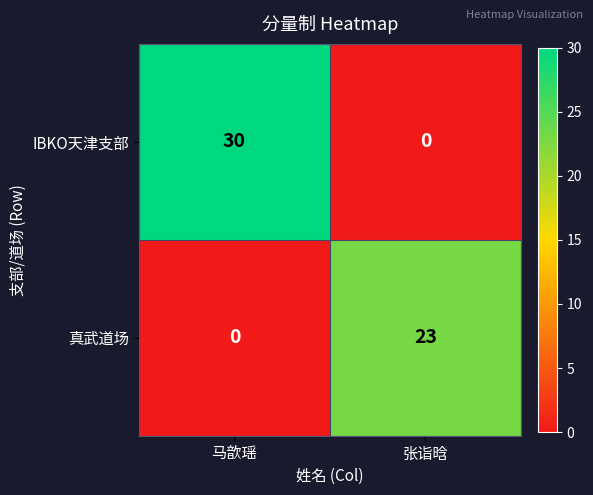

The value of IBKO天津支部 at 马歆瑶 is 30. True or false?

True